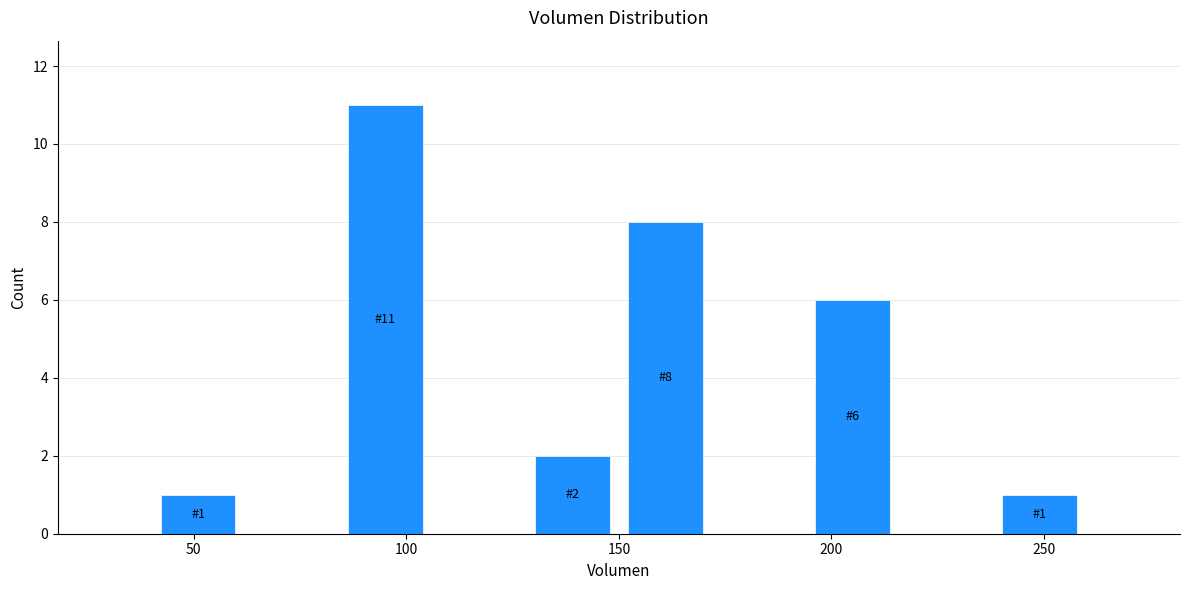

Which range on the x-axis has the tallest bar?

84 to 106